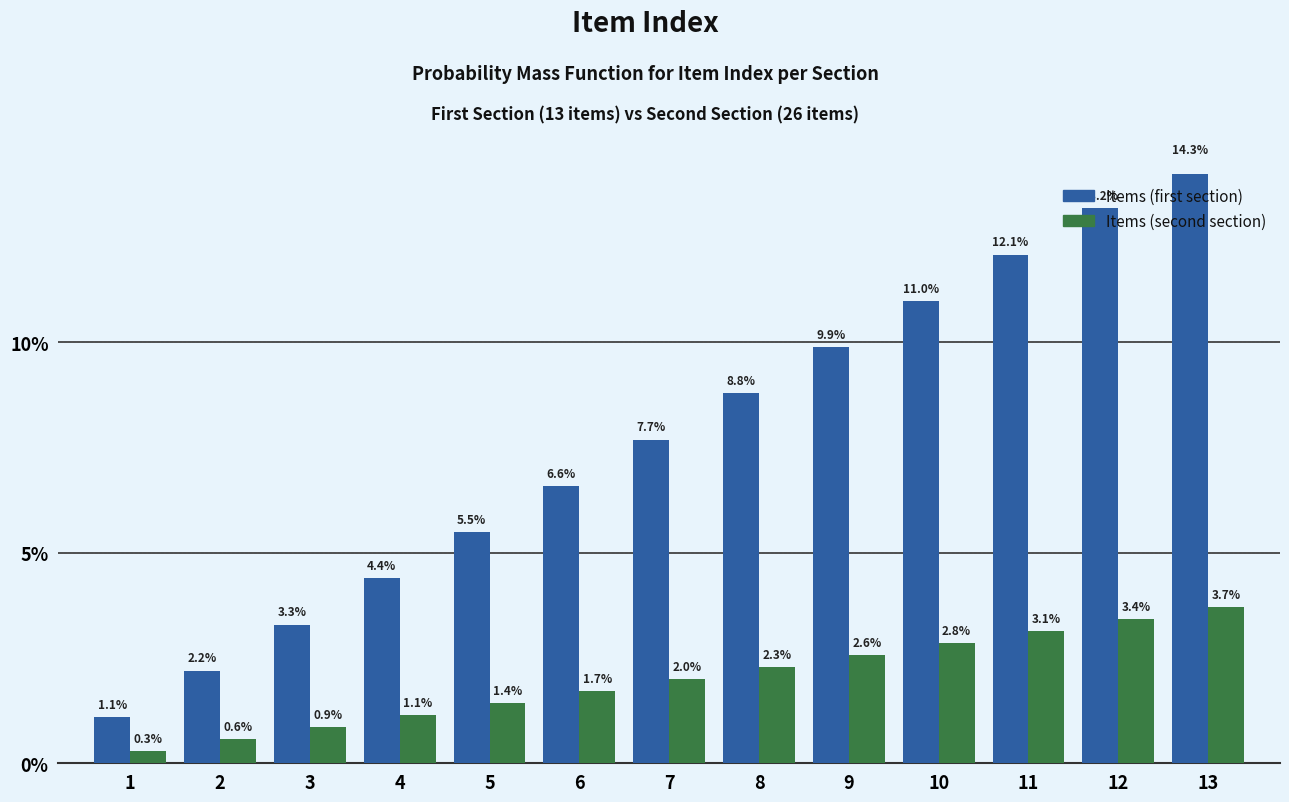

List the series in order of their peak value, lowest first.

Items (second section), Items (first section)